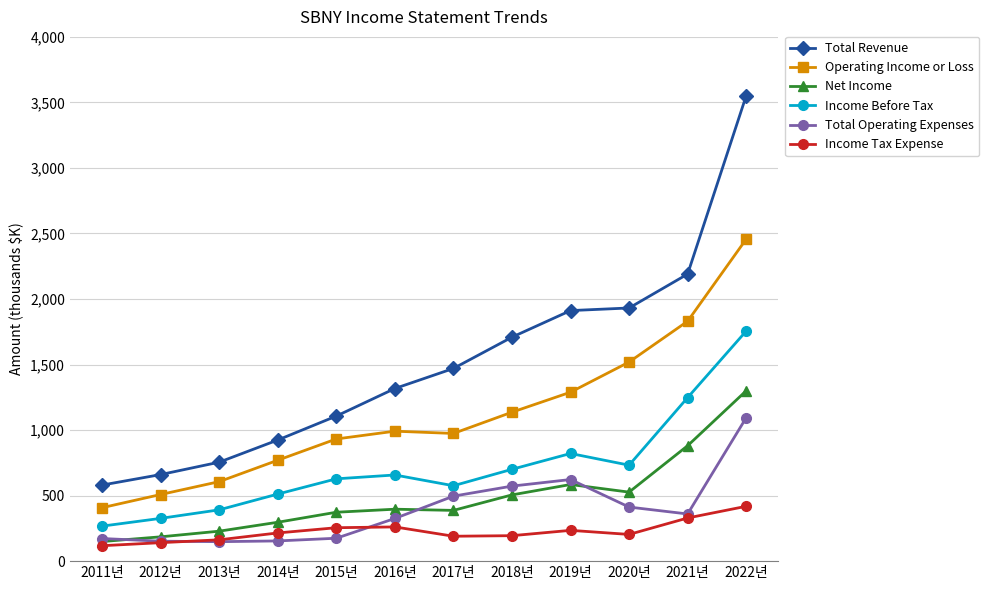

What position from the left is 2016년?

6